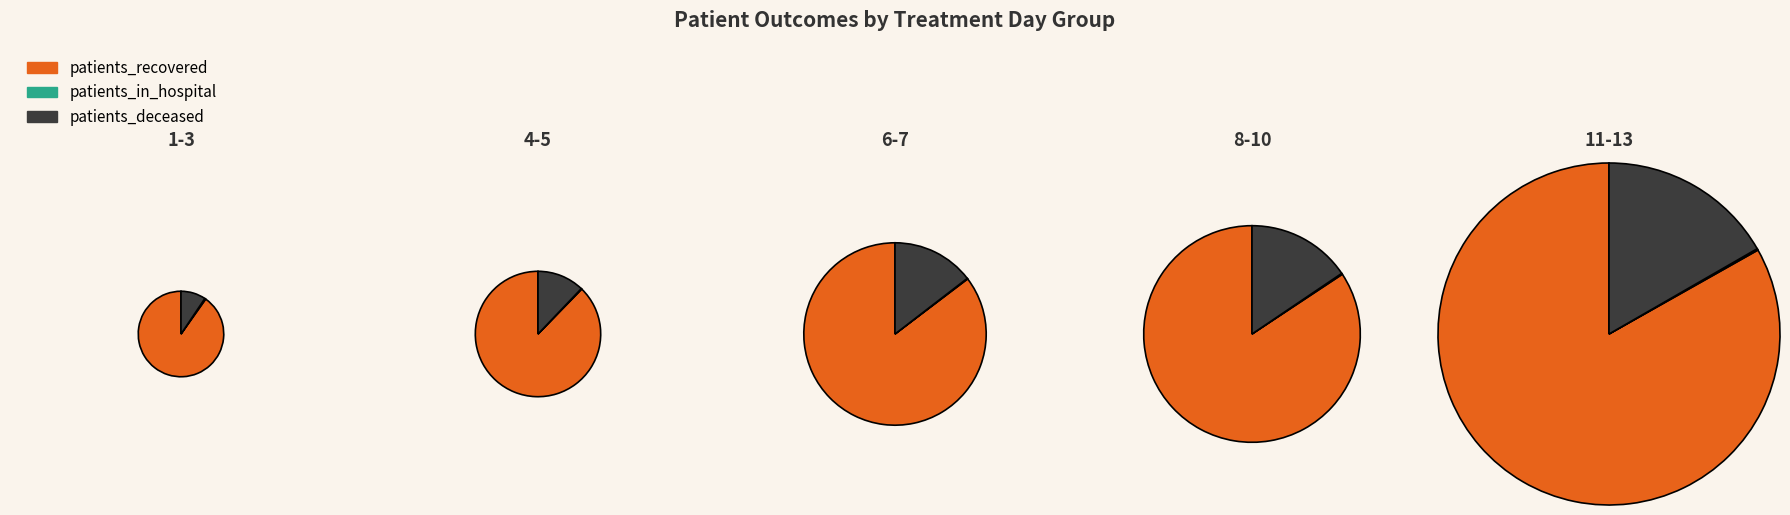

Which has a higher value, 4 or 12?

4